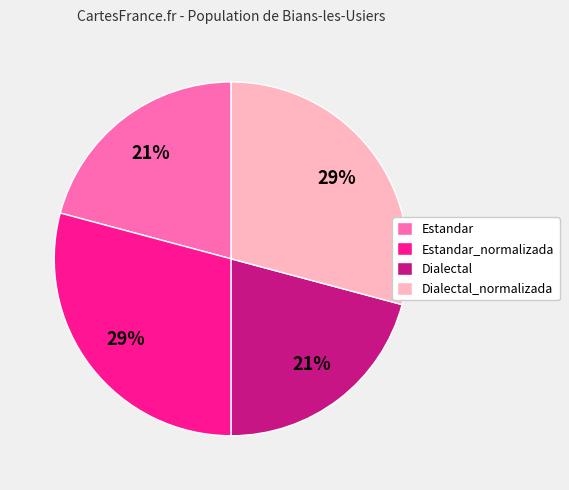

Do Estandar and Dialectal together represent more than half of the pie?

No